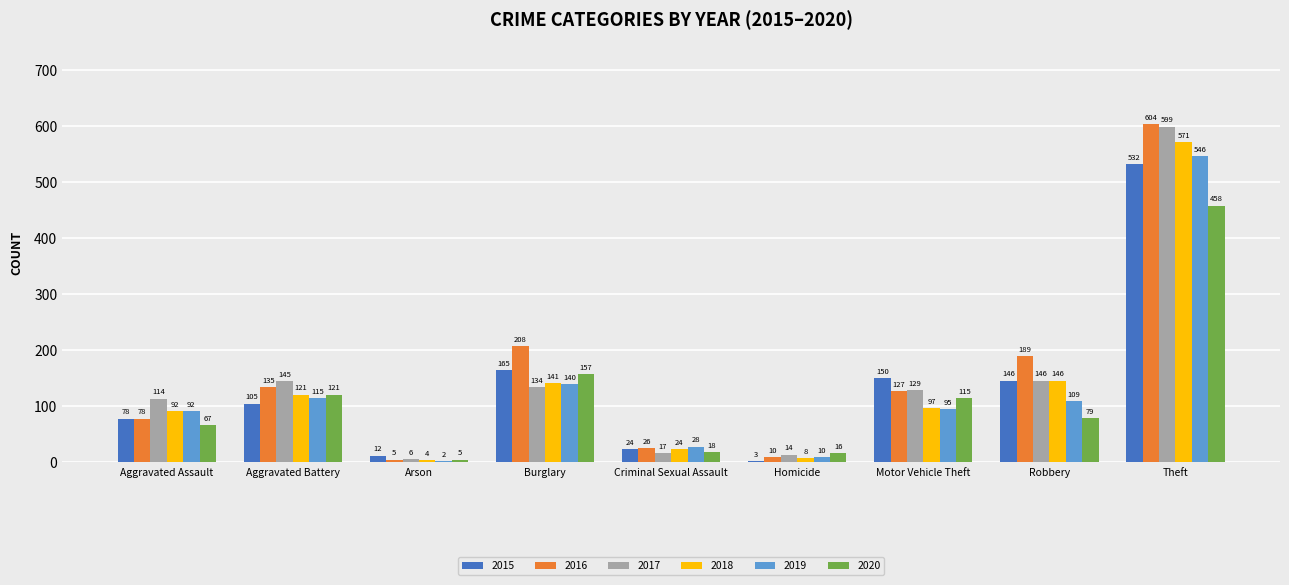

Which series has the largest range (max minus min)?

2016